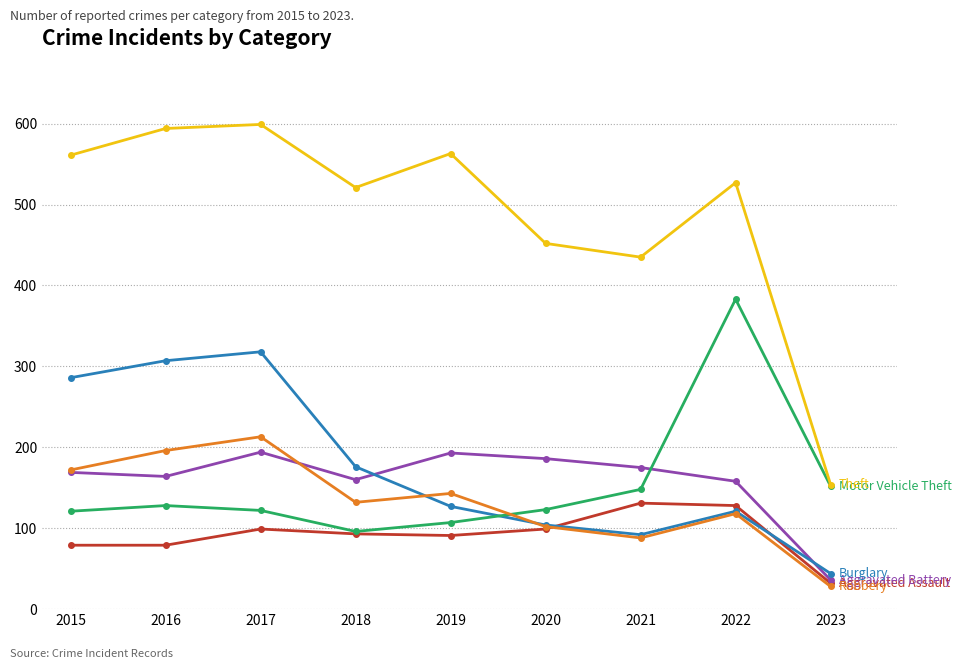

What is the total value across all series at 2021?

1069